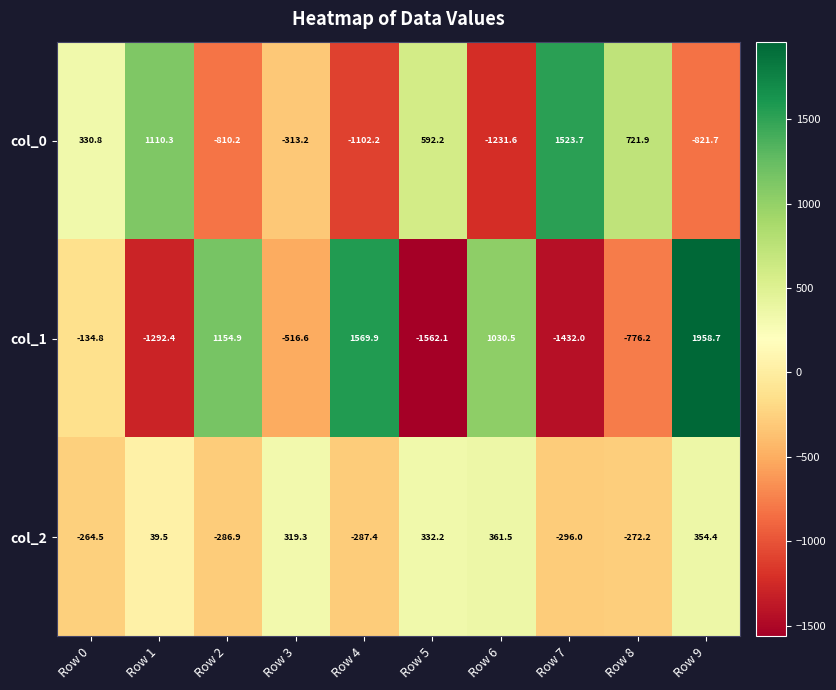

The value of col_2 at Row 2 is -286.9. True or false?

True